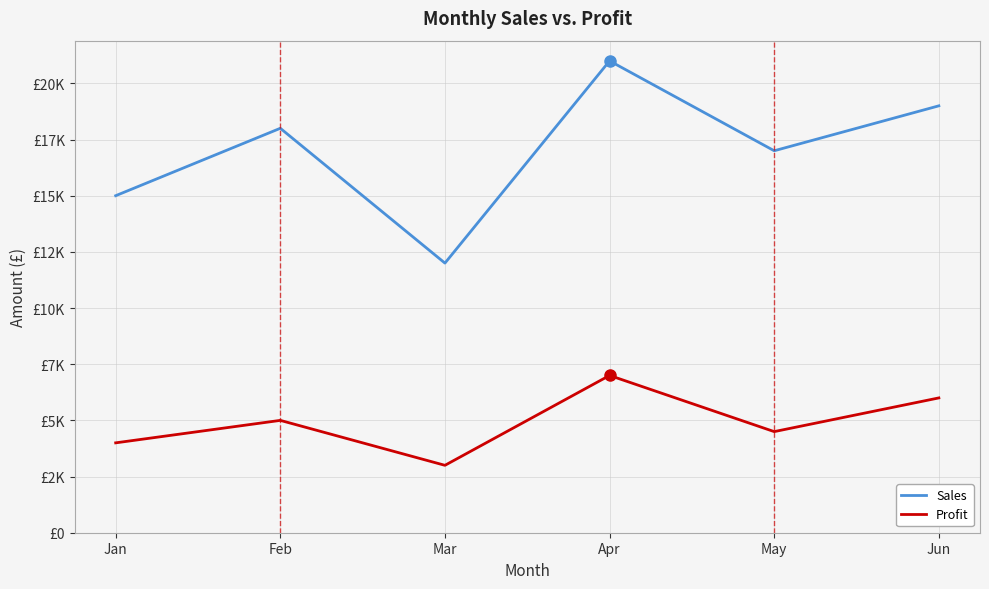

What is the difference between the highest and lowest values at Jan?

11000